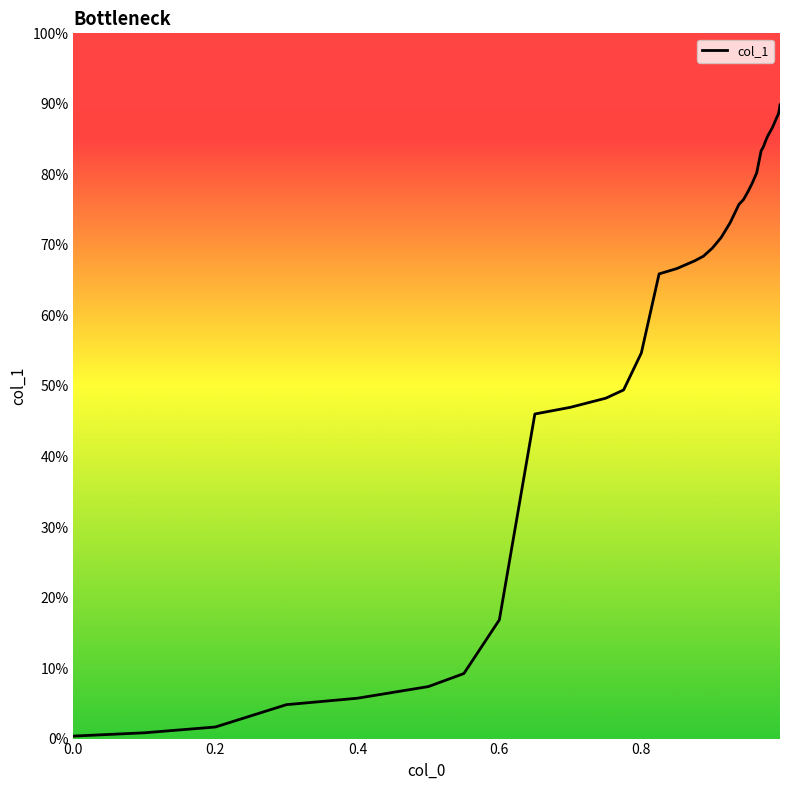

What is the maximum value shown in the chart?

89.9